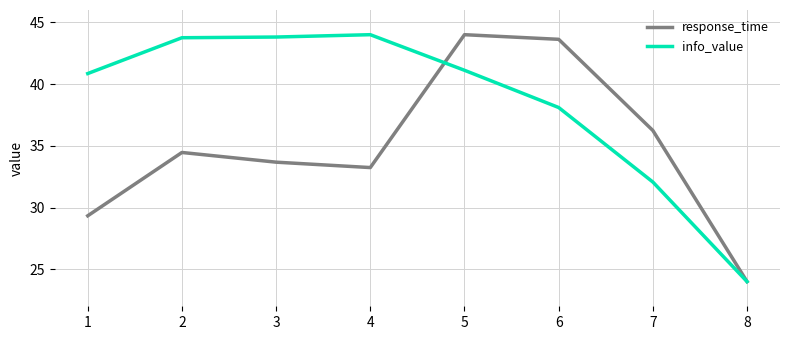

Reading left to right, transcribe all the data shown in this chart.

response_time: 1=29.3	2=34.5	3=33.7	4=33.2	5=44.0	6=43.6	7=36.2	8=24.0
info_value: 1=40.9	2=43.8	3=43.8	4=44.0	5=41.1	6=38.1	7=32.1	8=24.0